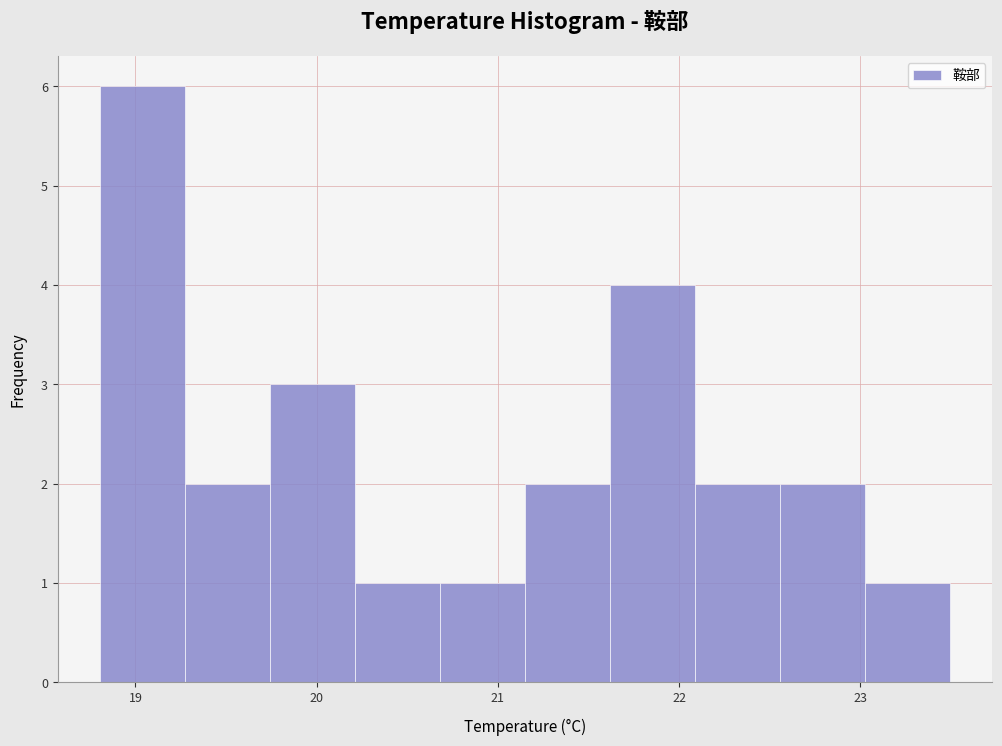

Over which range of the x-axis is the bar tallest?

18.8 to 19.3